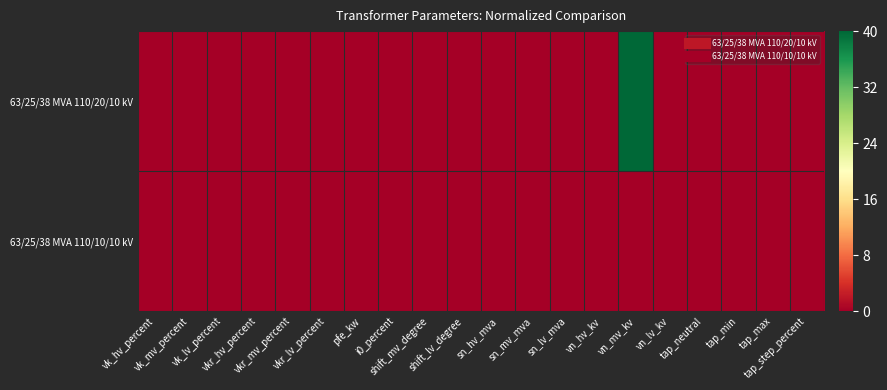

Rank the series at tap_neutral from lowest to highest value.

63/25/38 MVA 110/20/10 kV, 63/25/38 MVA 110/10/10 kV